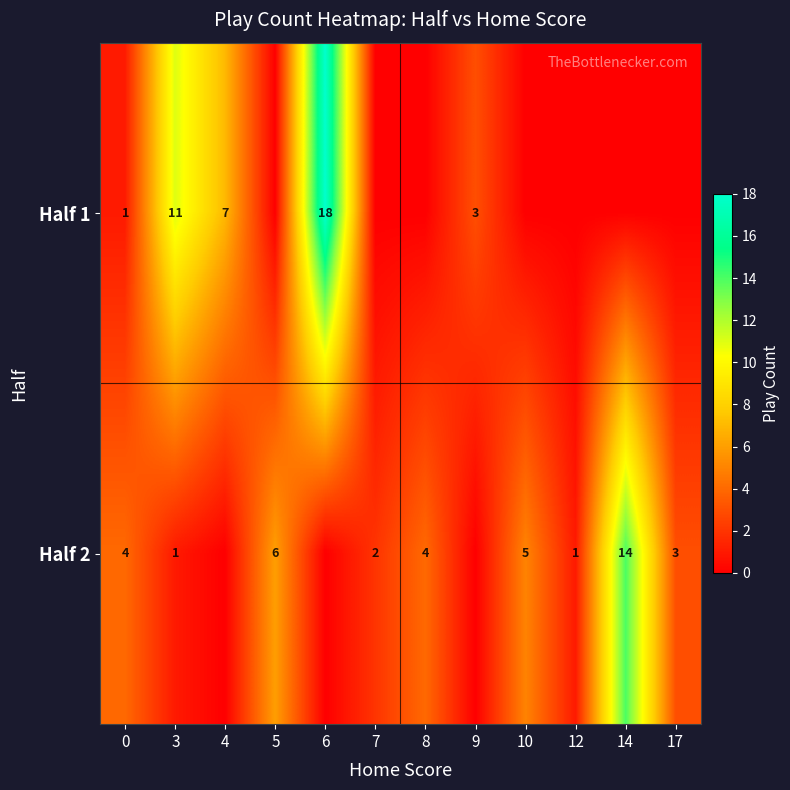

Is it true that Half 2 equals 6 at 5?

True